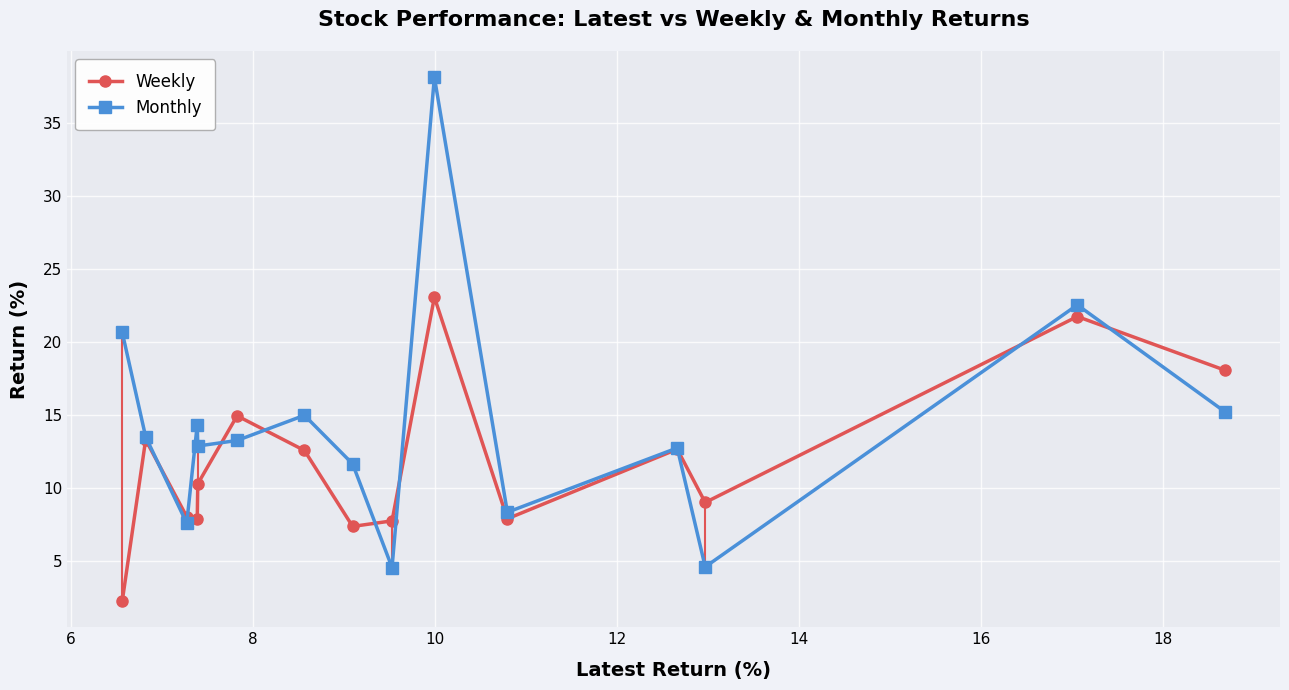

What is the minimum value for Monthly?

4.6